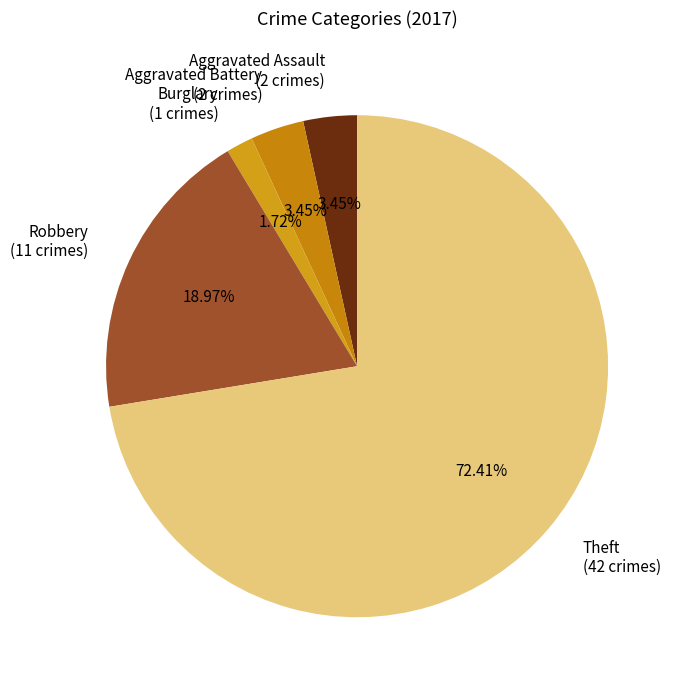

Combined, do Theft (42 crimes) and Burglary (1 crimes) account for over 50%?

Yes